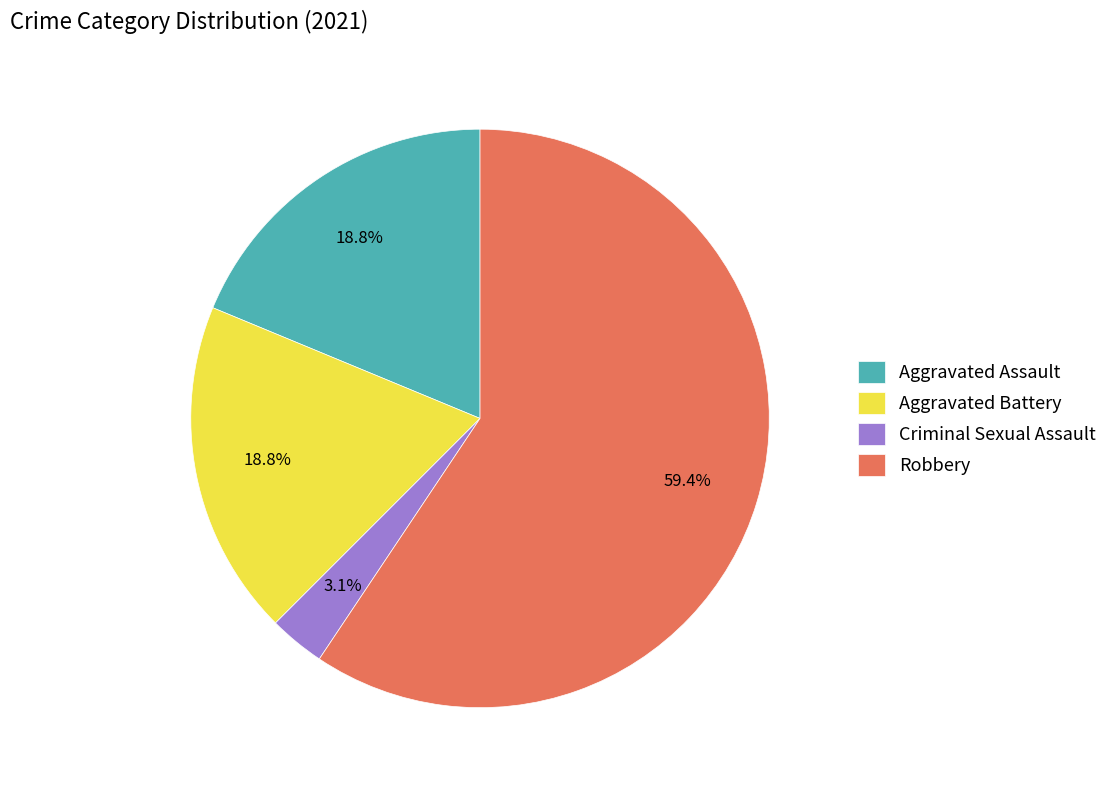

What is the ratio of the value at Criminal Sexual Assault to the value at Robbery?

0.1